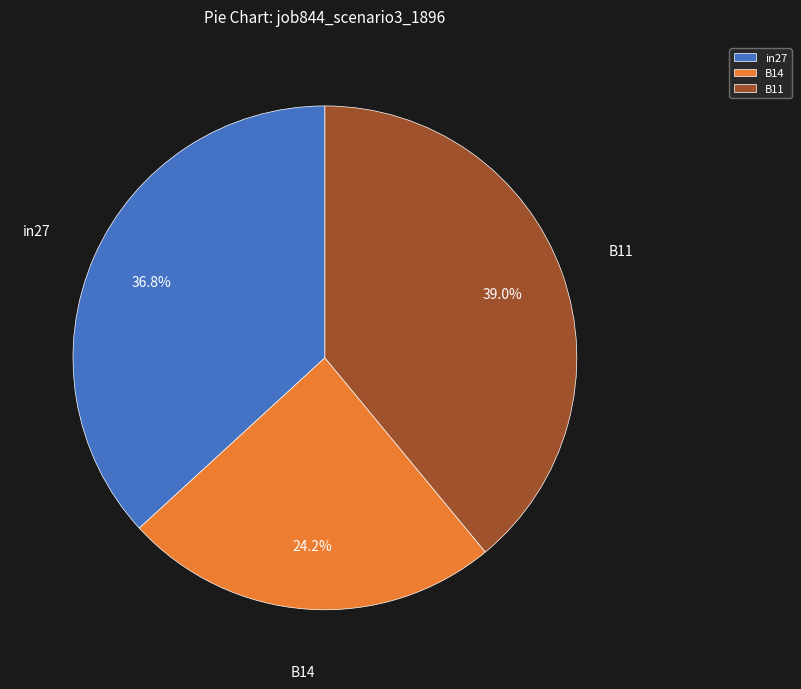

What is the total percentage of B11 and B14?

63.2%